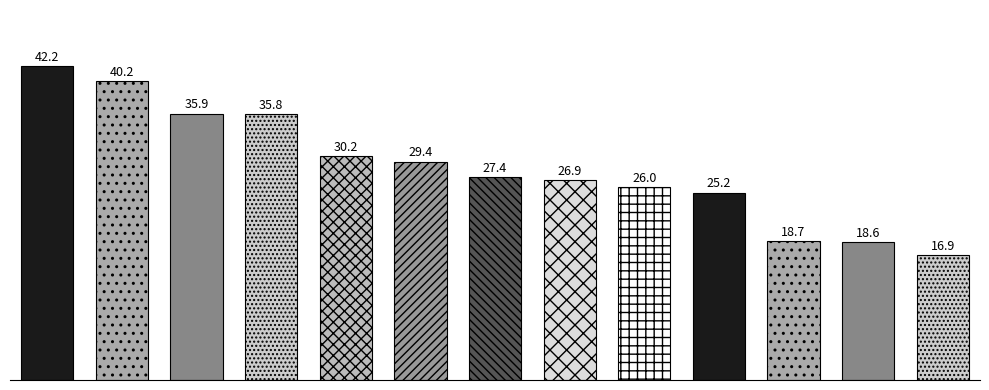

How many bars are there in total?

13